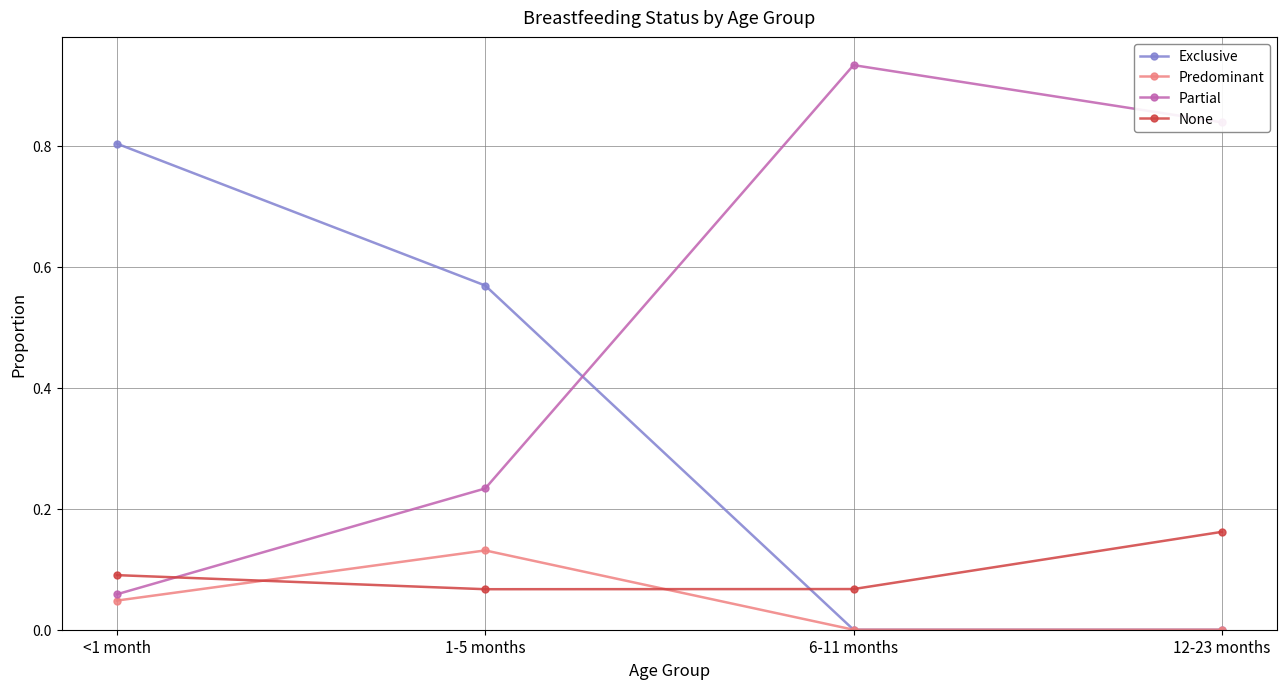

Rank the series at 1-5 months from highest to lowest value.

Exclusive, Partial, Predominant, None